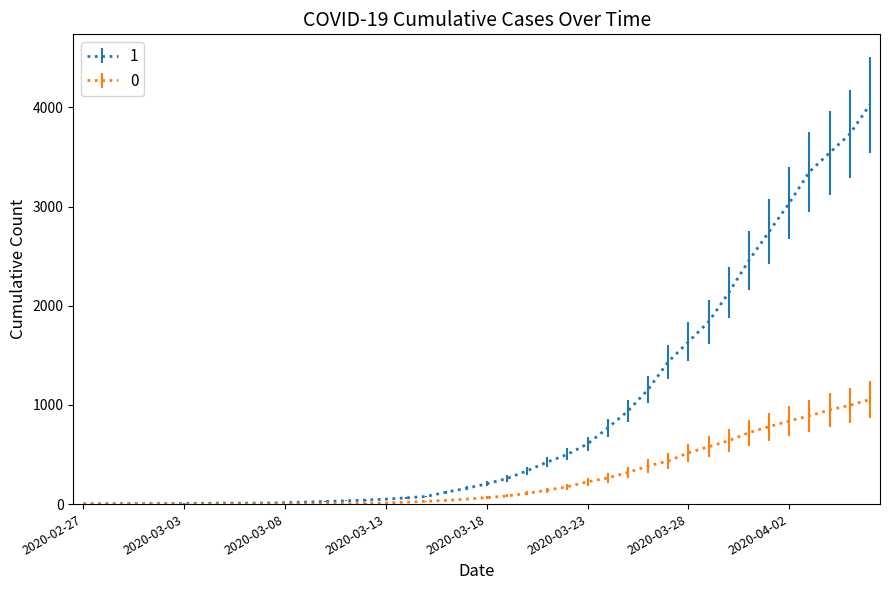

What is the sum of all 1 values?

35787